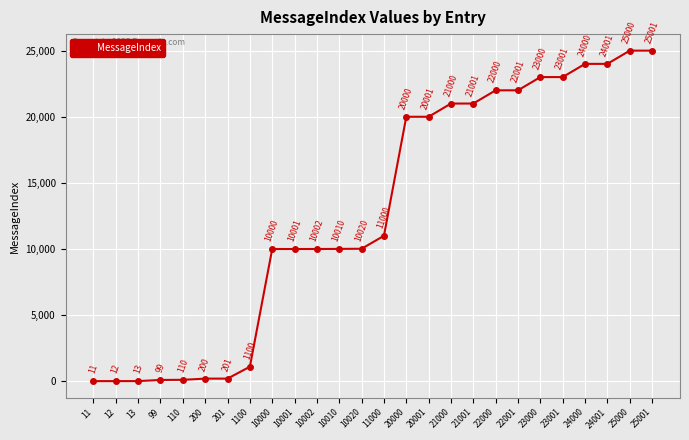

How many data points are less than 11000?

13